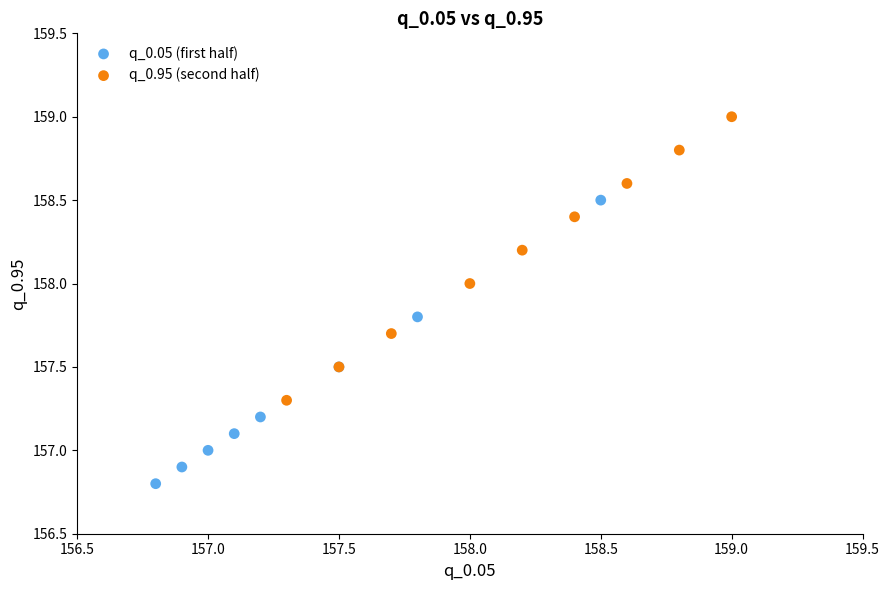

Which series reaches the minimum Y coordinate?

q_0.05 (first half)